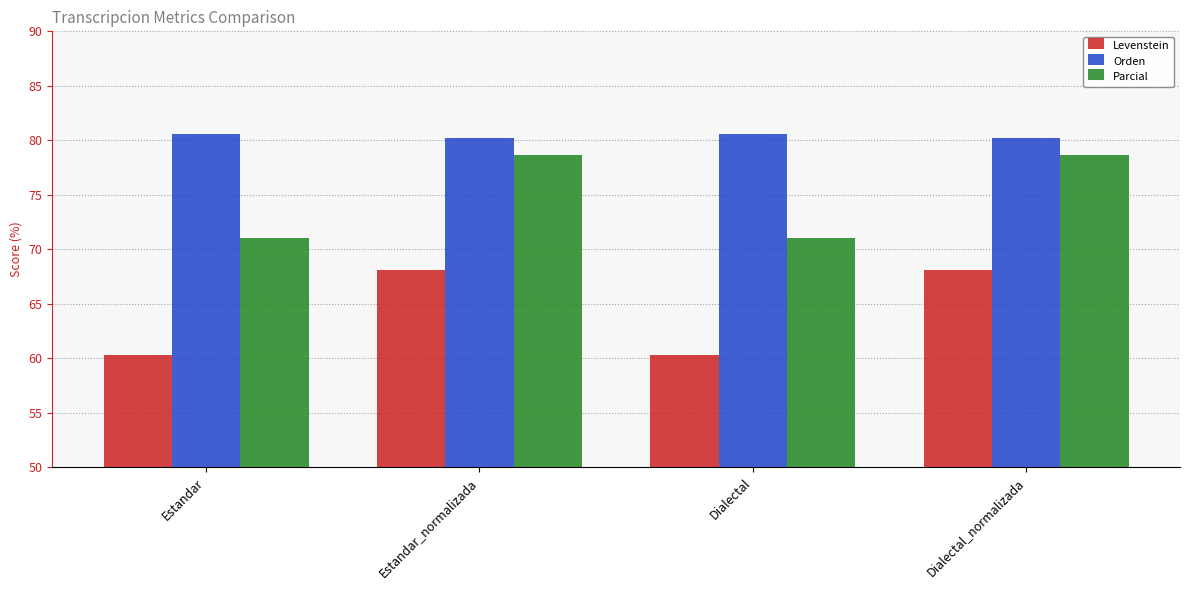

What position from the left is Dialectal_normalizada?

4